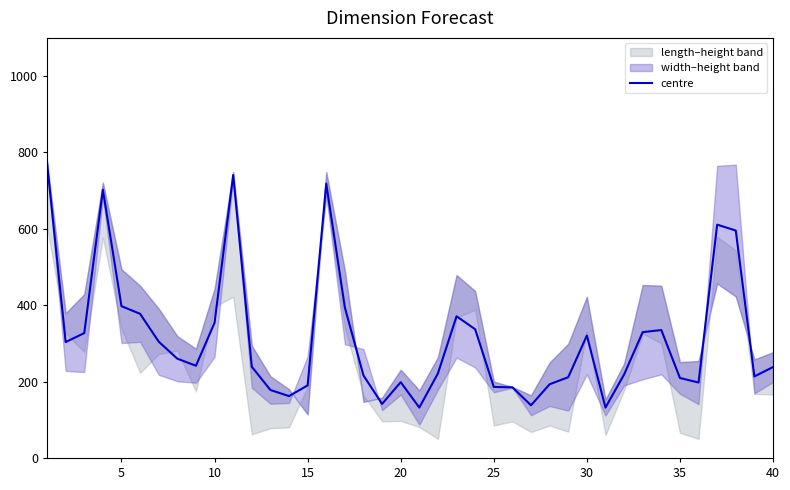

What is the minimum value for centre?

132.0